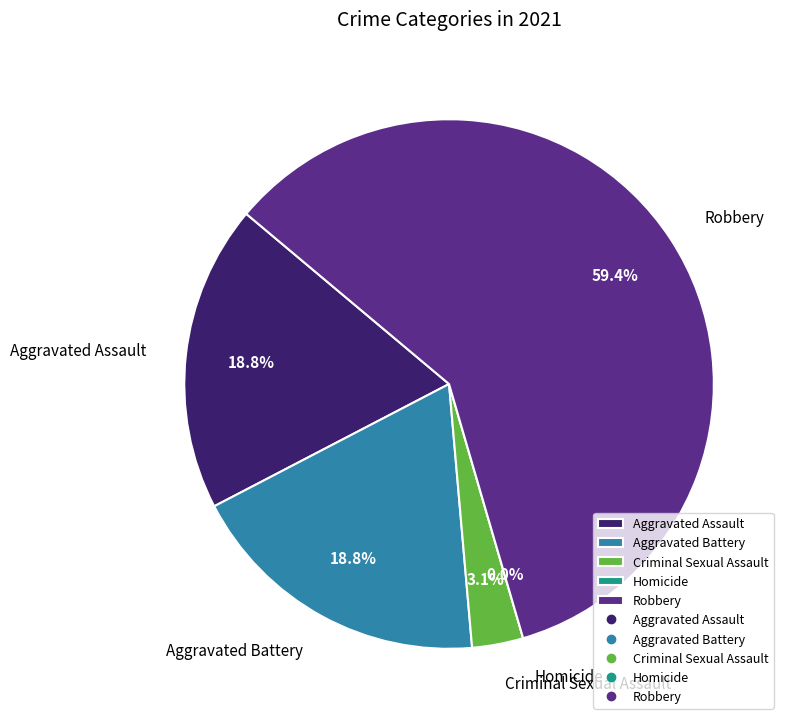

Does Aggravated Assault account for over 50% of the chart?

No